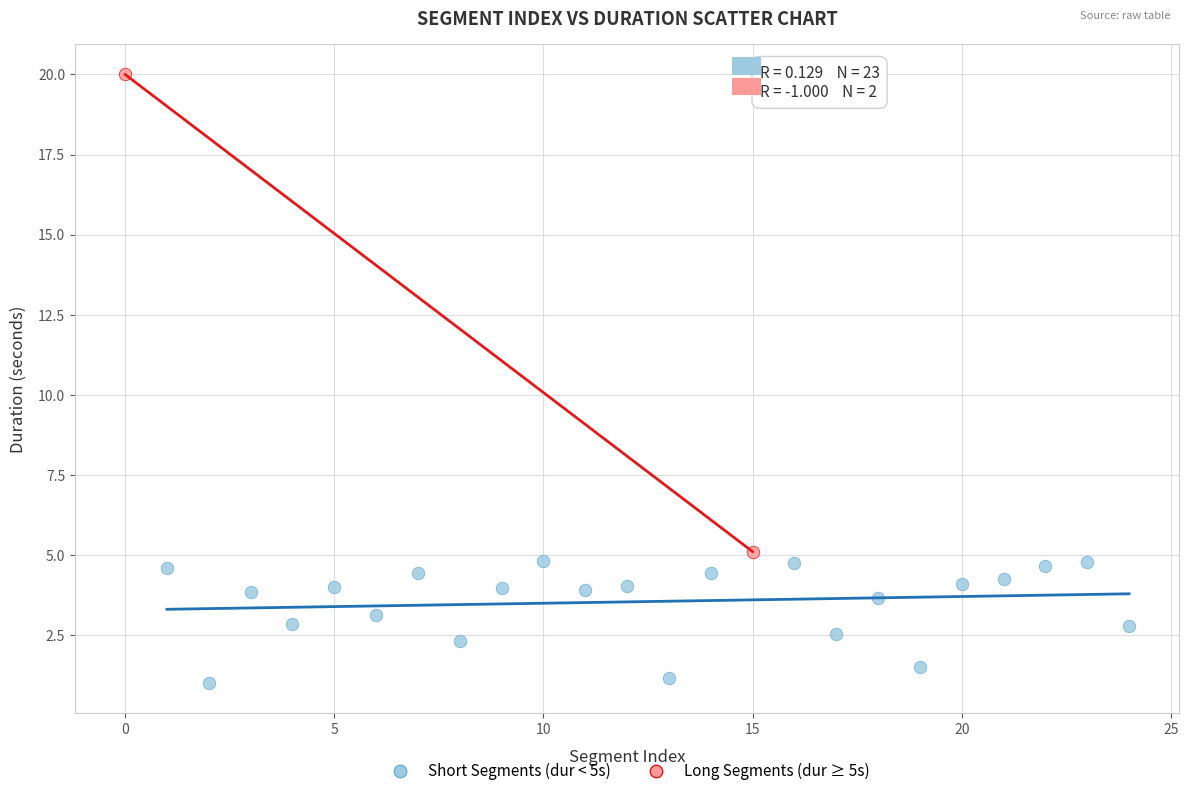

Which series has the widest spread of Y values?

Long Segments (dur ≥ 5s)